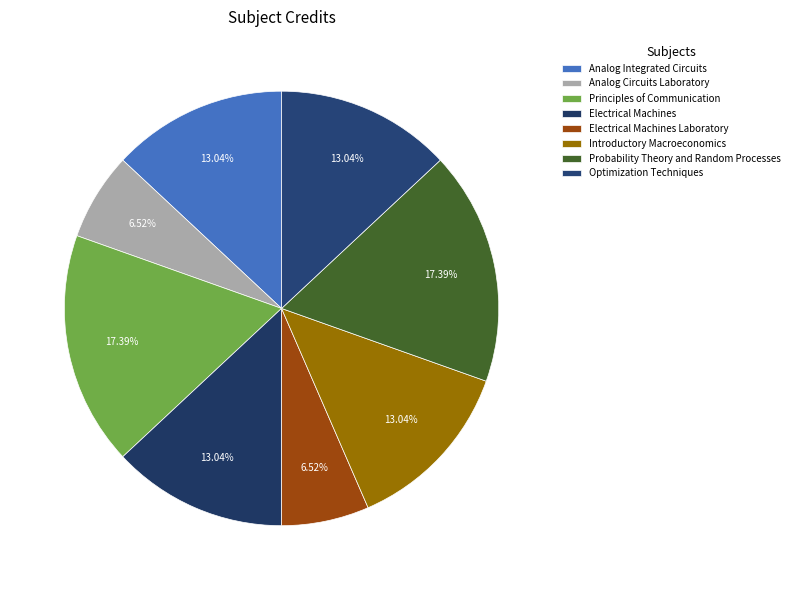

To the nearest percent, what is the difference between the largest and smallest slice percentages?

11%